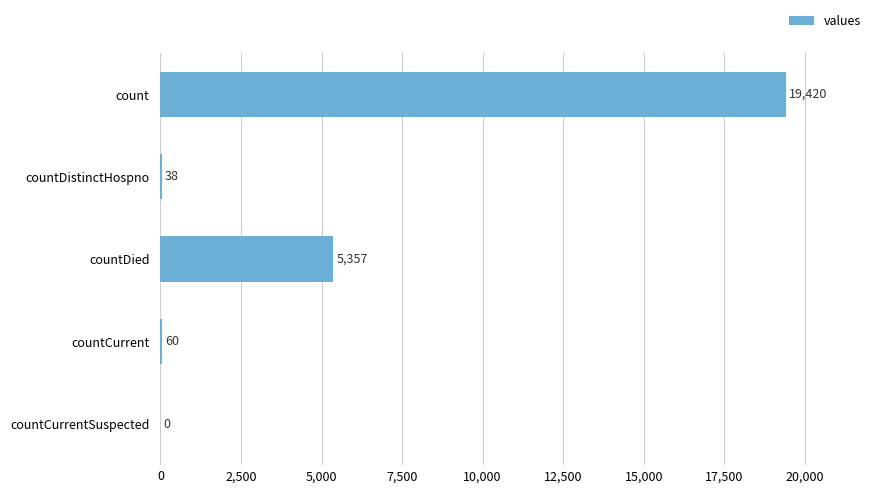

What is the approximate value at countDied, to the nearest 10?

5360